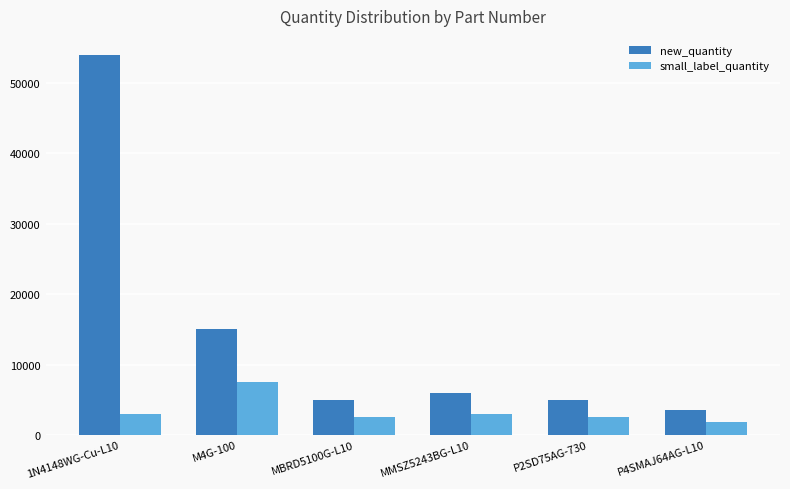

What is the label of the 1st bar from the left?

1N4148WG-Cu-L10